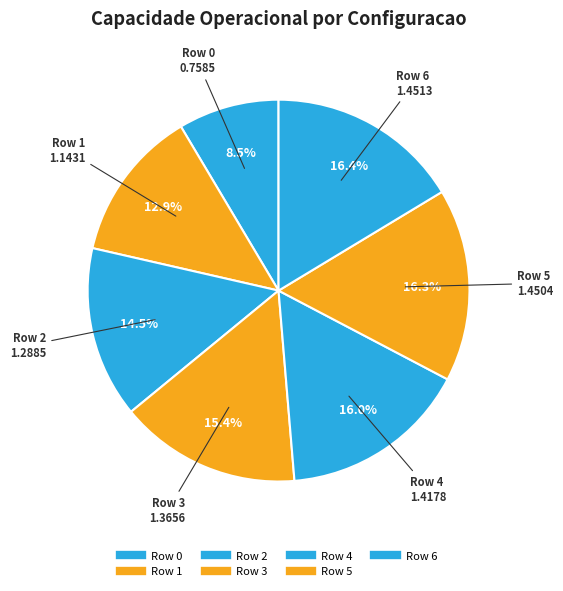

True or false: Row 2 accounts for 15% of the total.

True